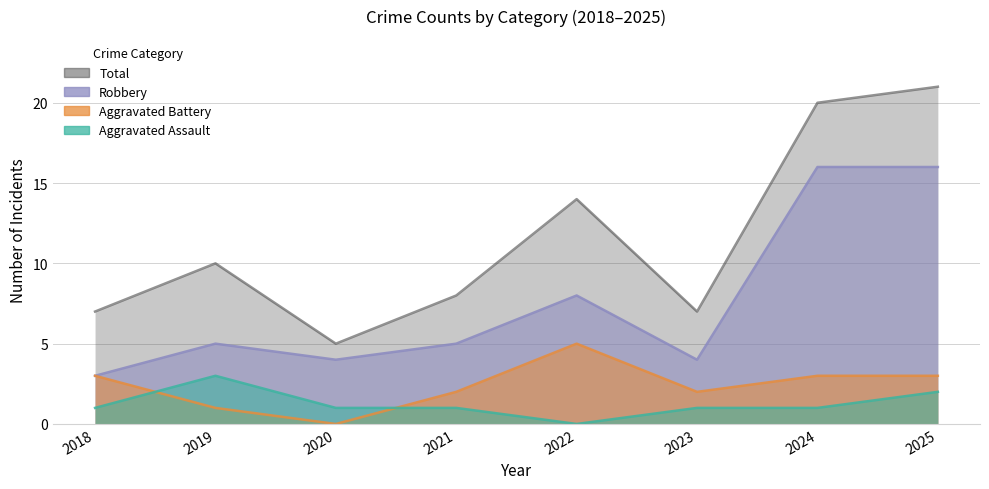

Which series has the widest spread of values?

Total